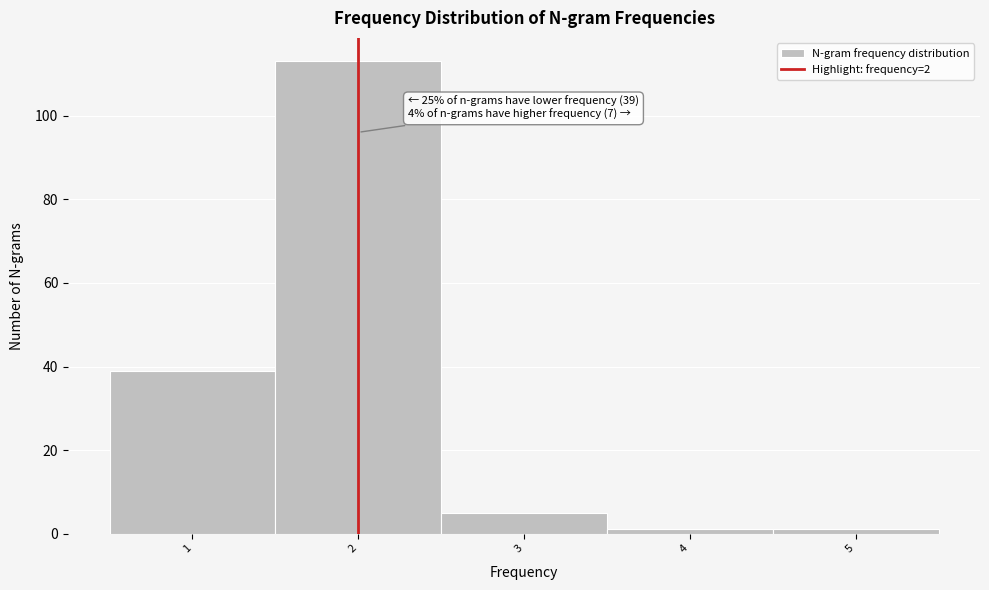

Which range on the x-axis has the tallest bar?

1.5 to 2.5